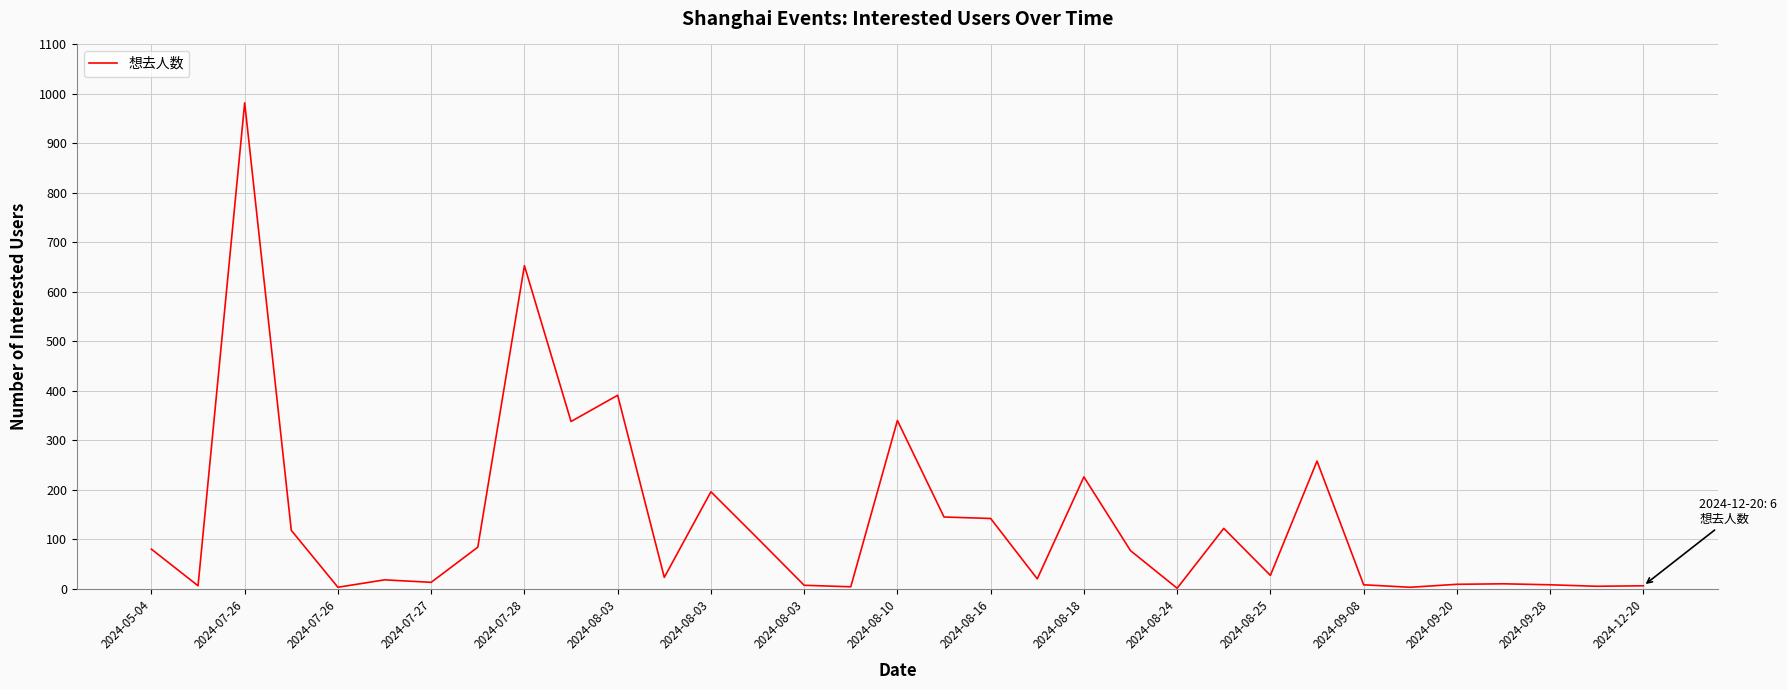

What is the maximum value shown in the chart?

982